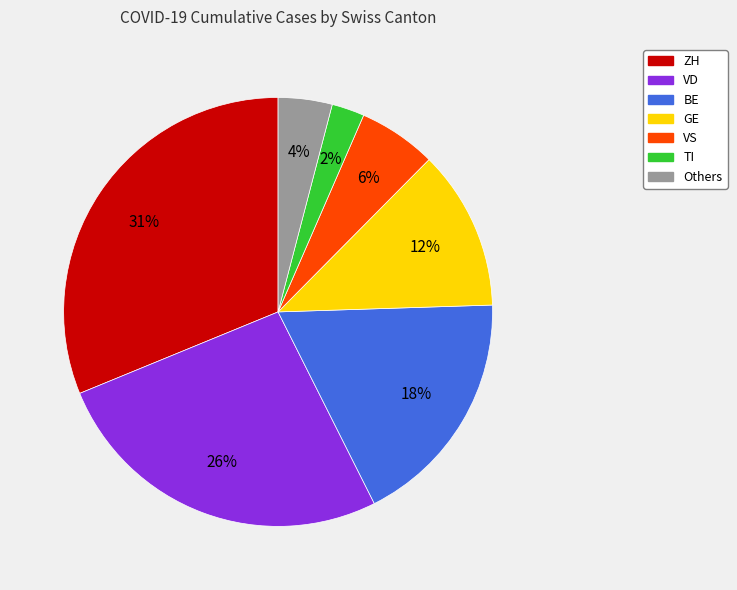

Does any single category account for the majority?

No